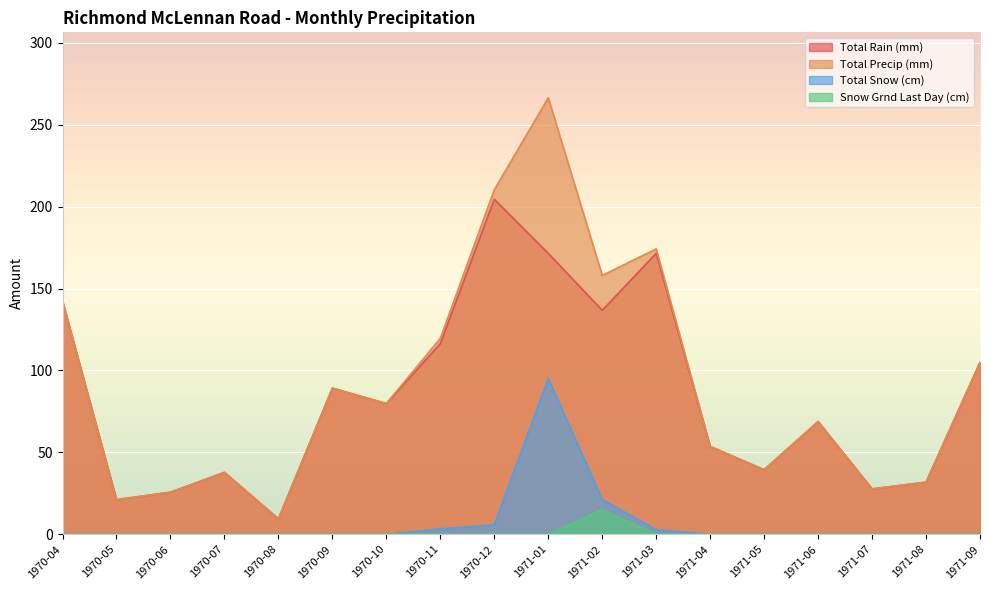

At which category is the sum across all series the highest?

1971-01